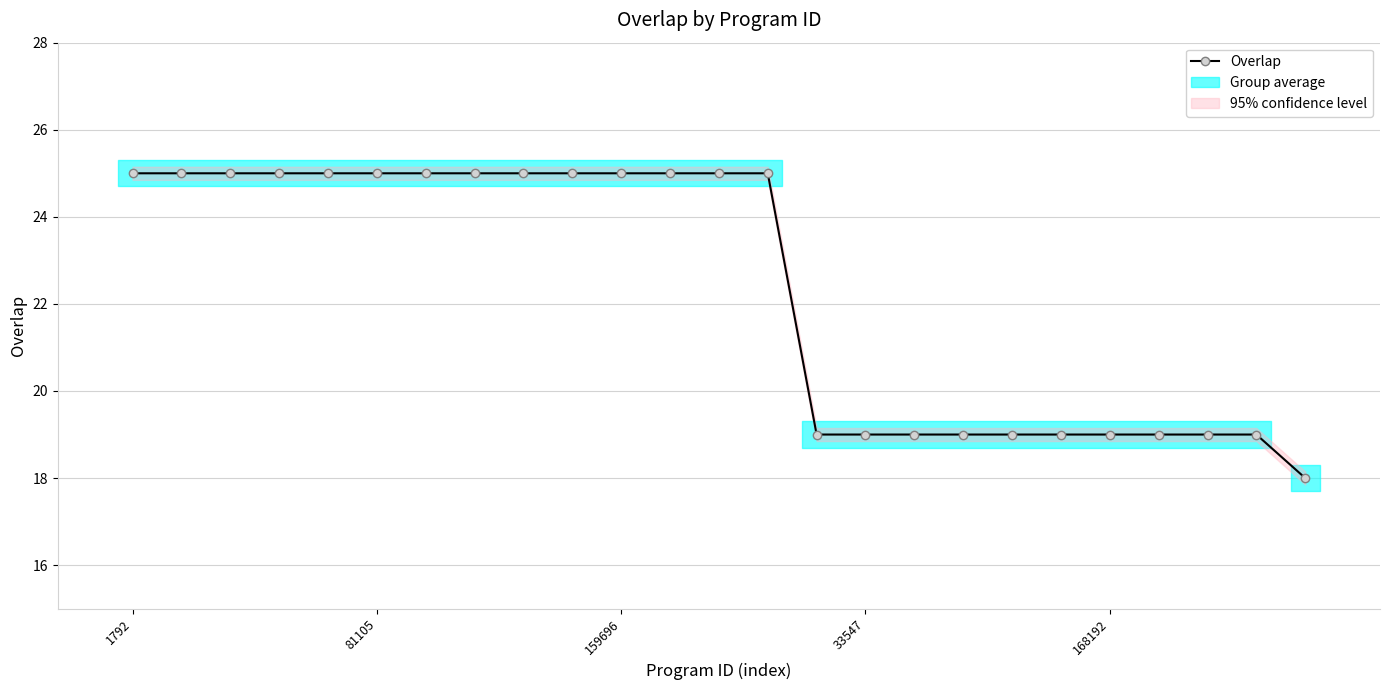

How many data points does each series have?

25